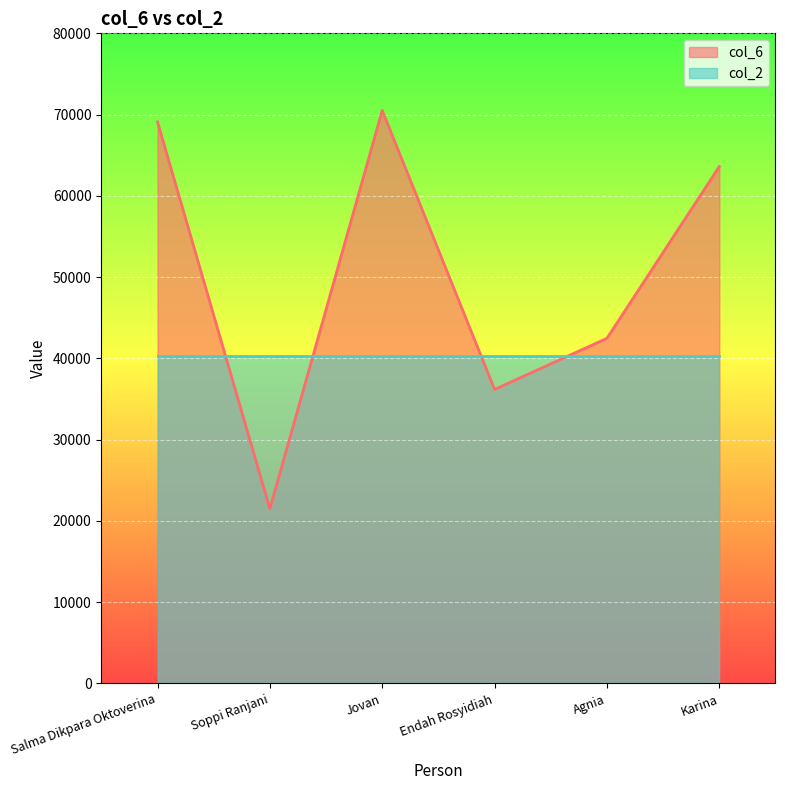

At how many categories does at least one series exceed 43575?

3